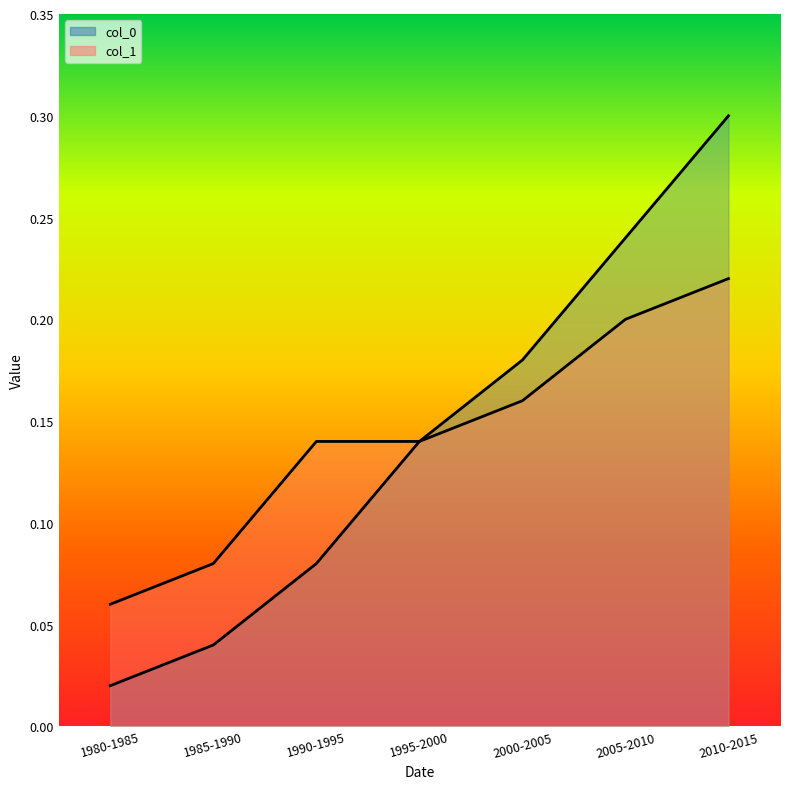

Is it true that col_0 line equals 0.1 at 2005-2010?

False